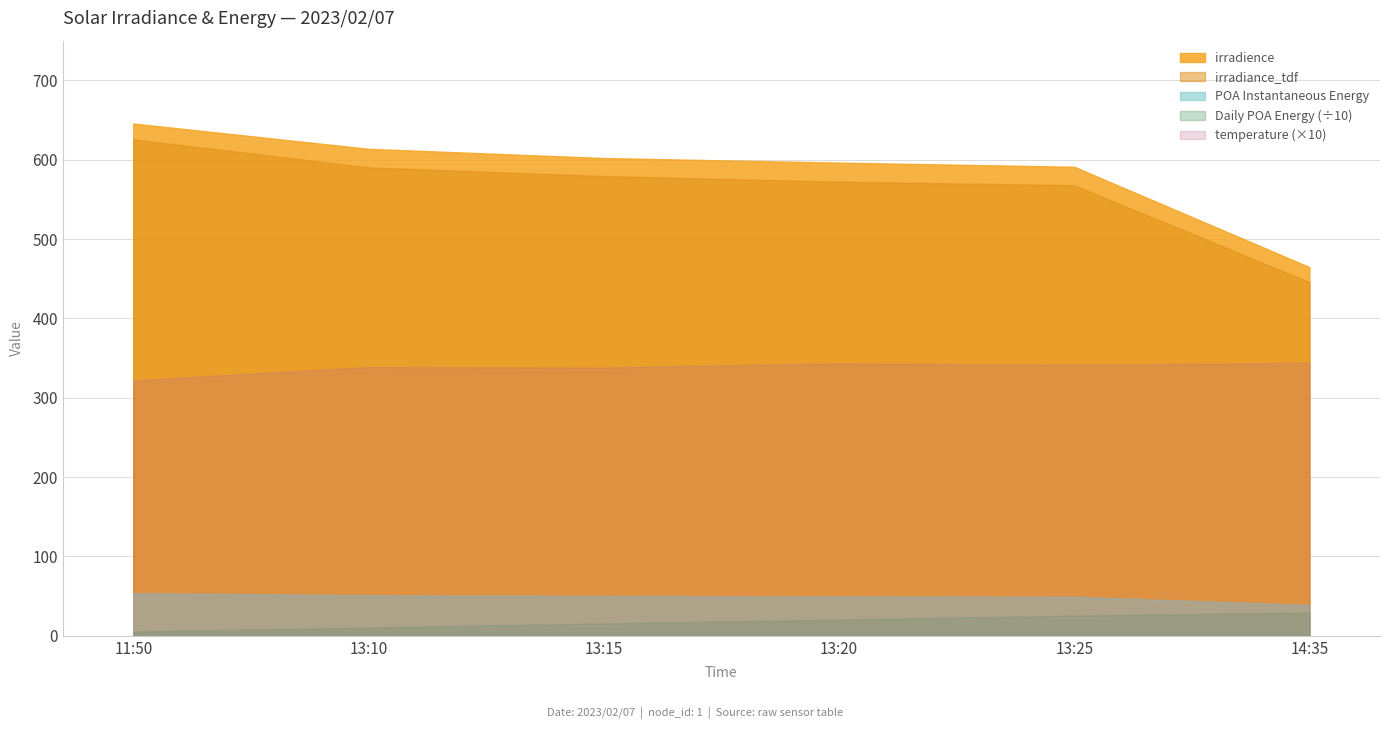

How many data points in temperature are above 341?

3